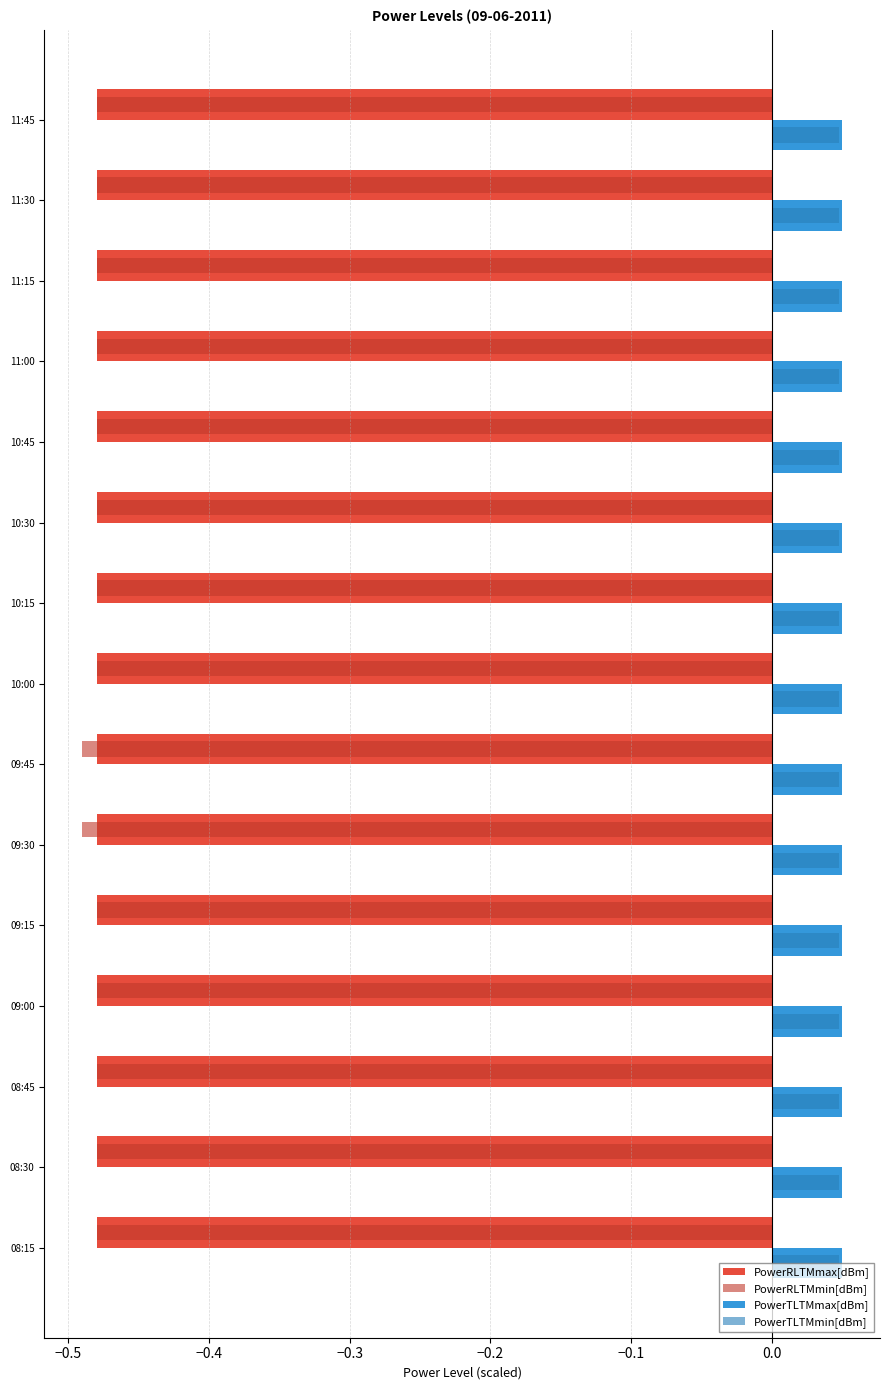

Which series has the largest range (max minus min)?

PowerRLTMmin[dBm]